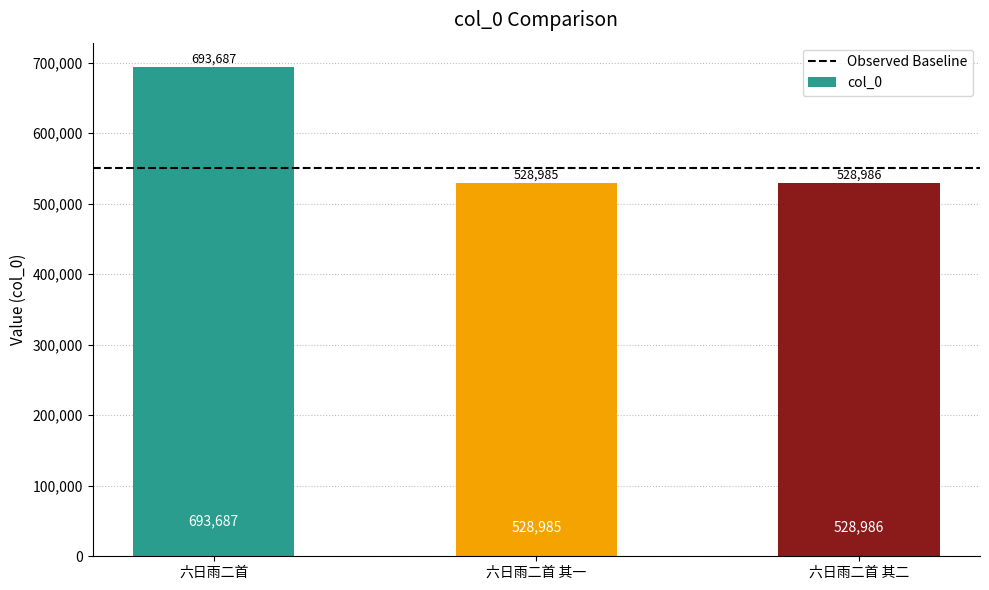

Reading right to left, list all the values displayed in this chart.

528986	528985	693687